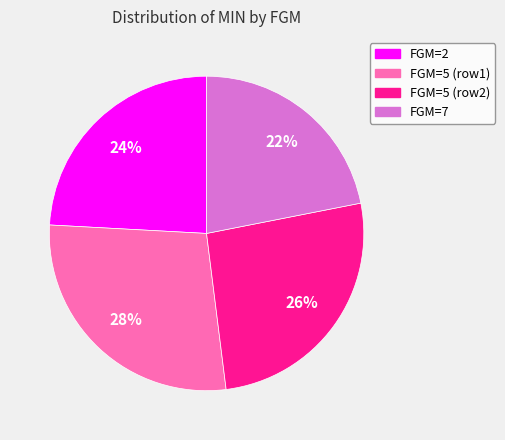

Approximately how many times larger is the value at FGM=5 (row2) compared to FGM=5 (row1)?

0.9